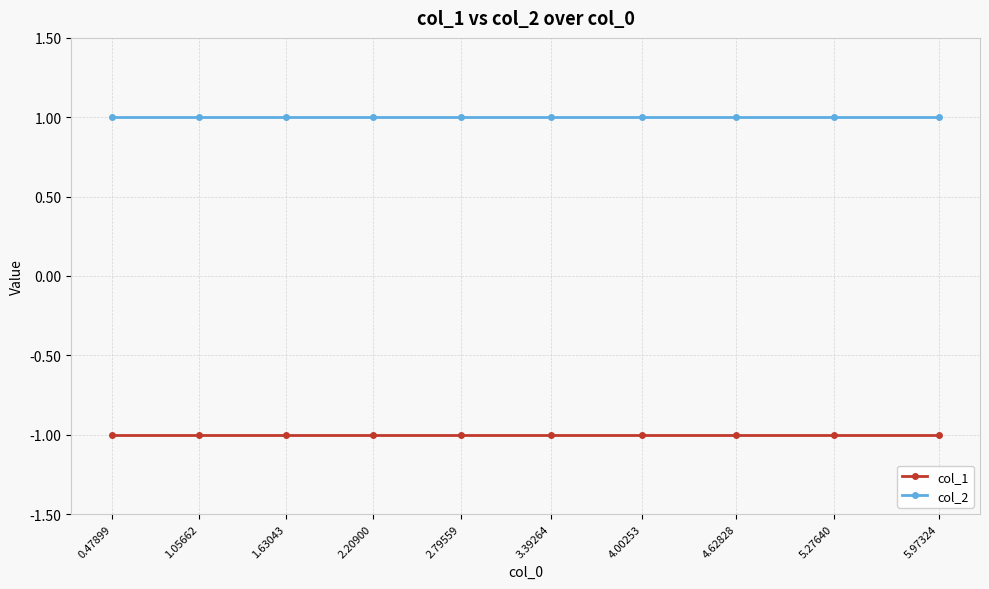

Which series has the largest total across all categories?

col_2